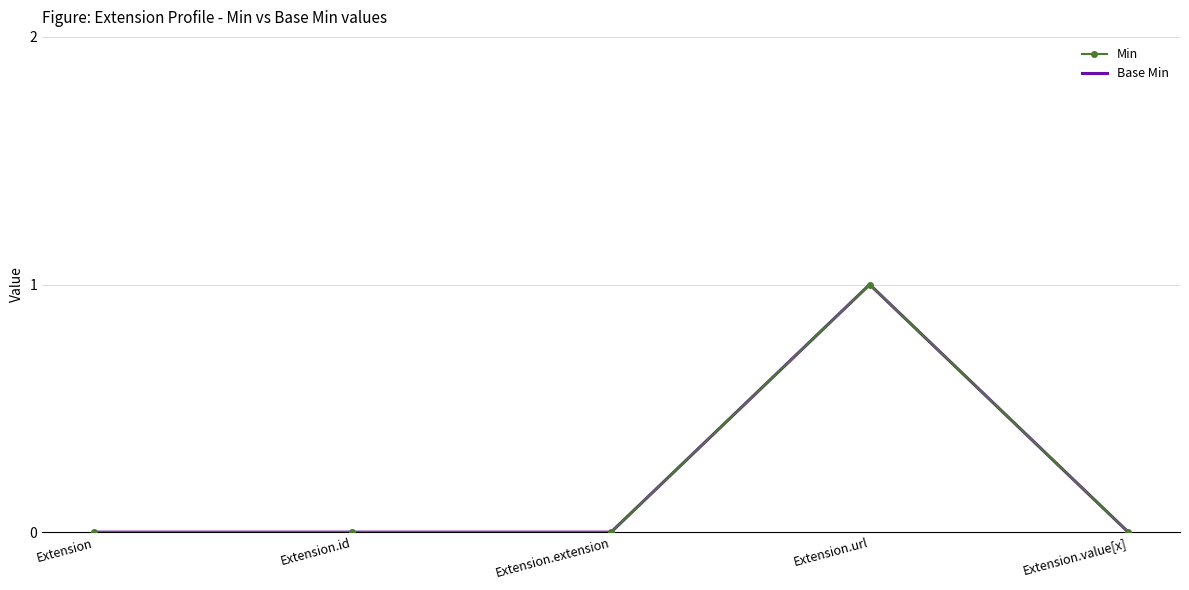

What are all the series names shown in the legend?

Min, Base Min